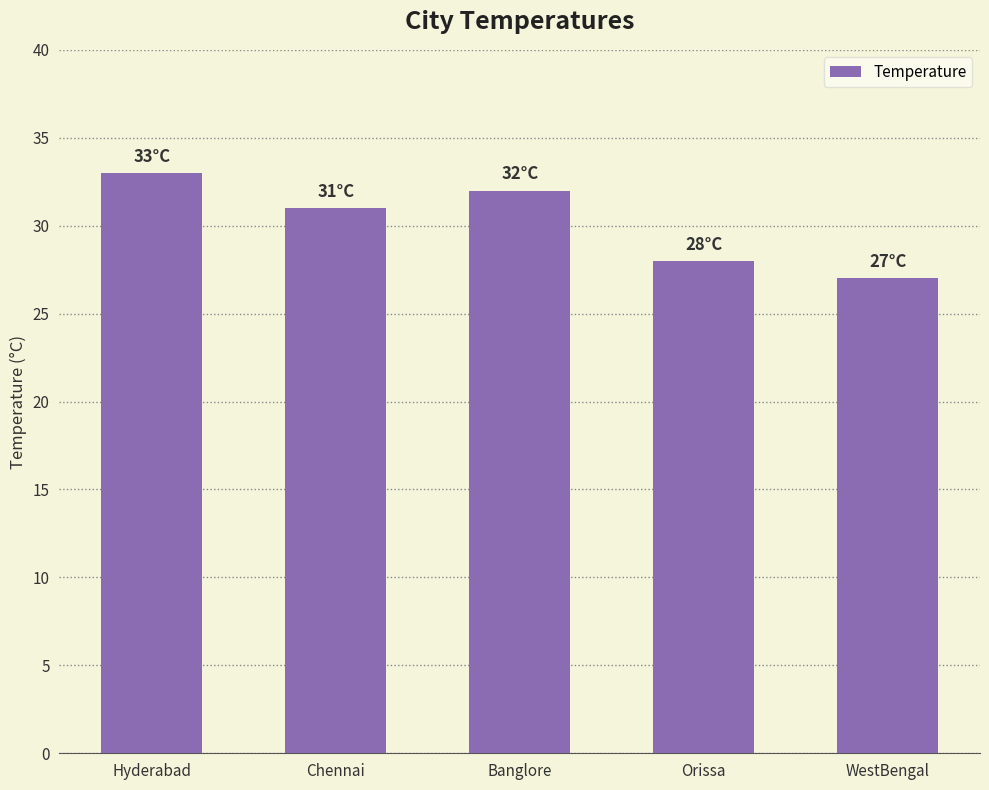

Rank the categories by value from lowest to highest.

WestBengal, Orissa, Chennai, Banglore, Hyderabad